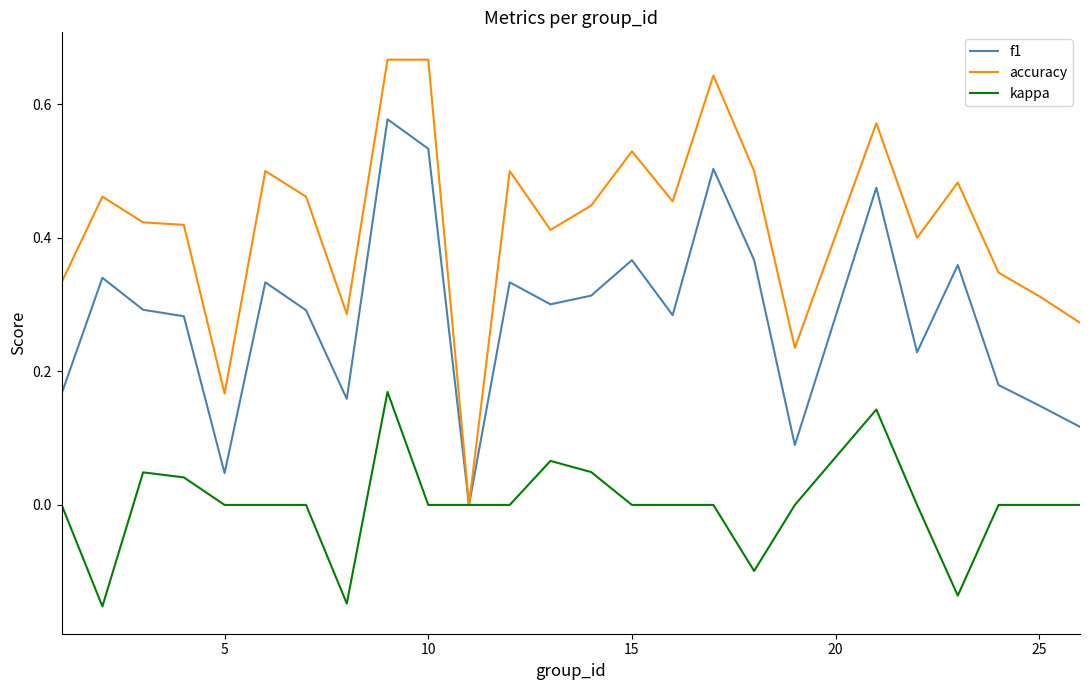

Rank the series by their maximum value, from highest to lowest.

accuracy, f1, kappa